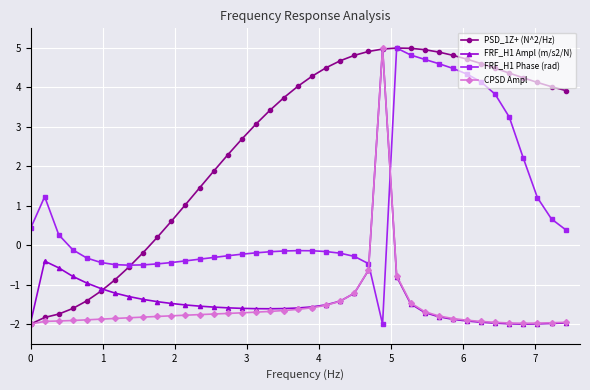

Which series has the largest total across all categories?

PSD_1Z+ (N^2/Hz)